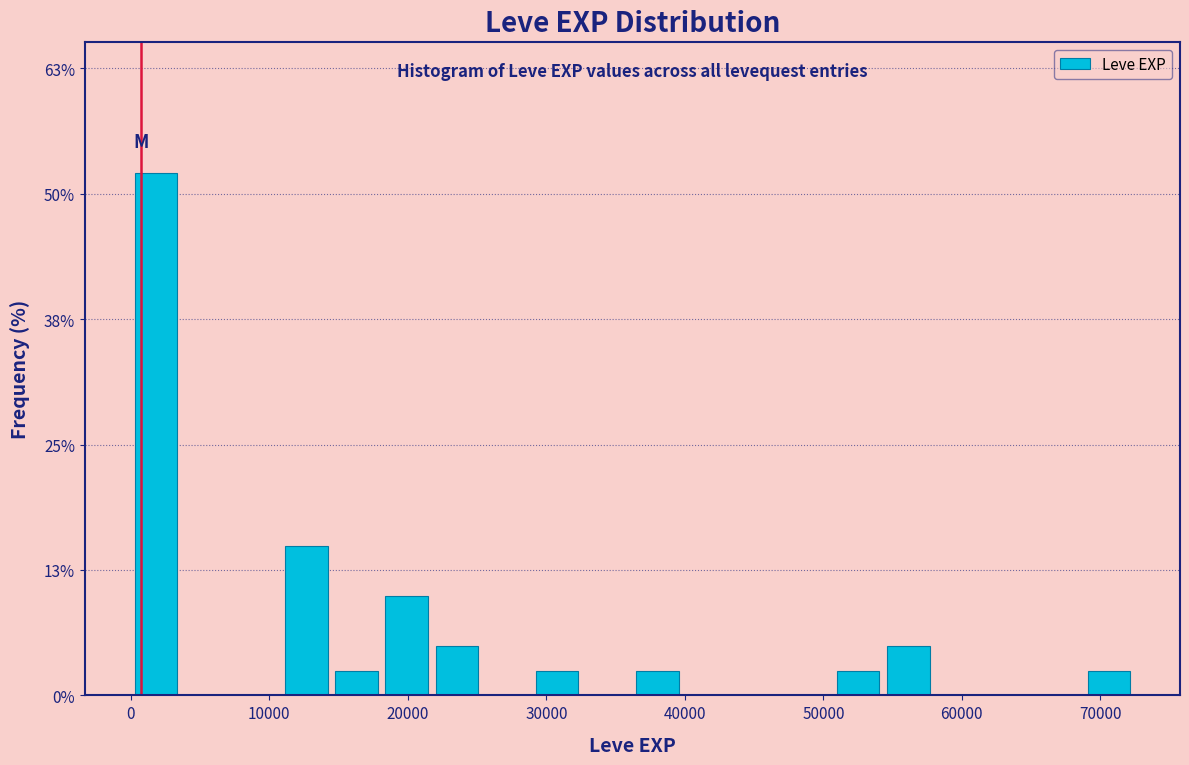

Read against the x-axis, roughly where is the centre of the tallest bar?

2000